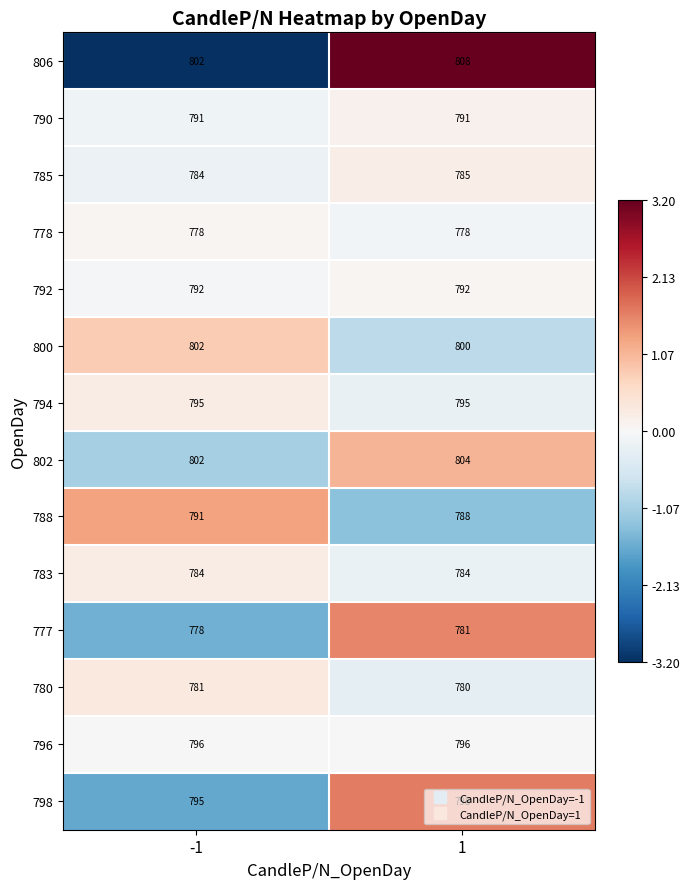

What is the maximum value shown in the chart?

808